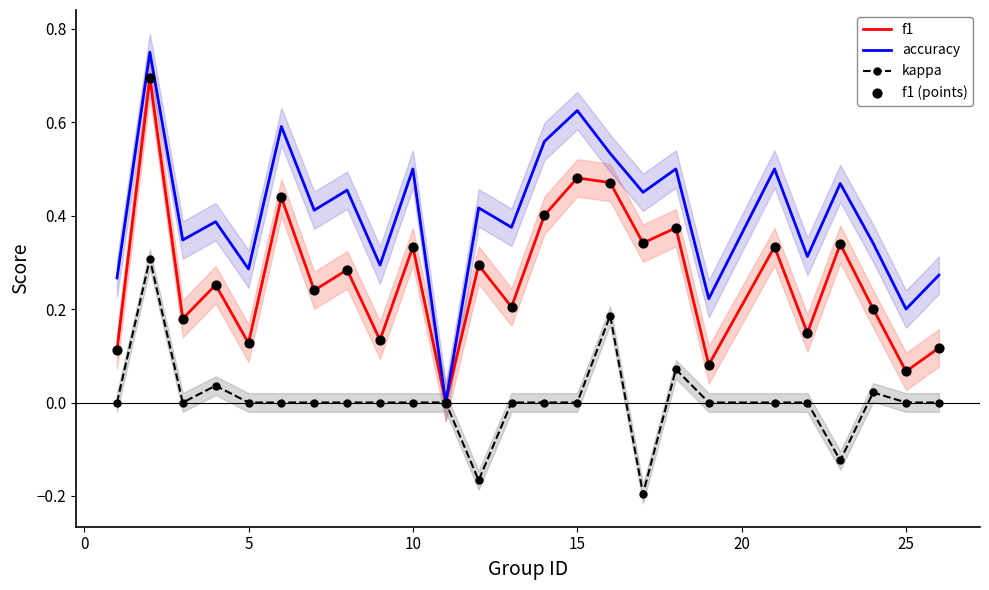

What are all the series names shown in the legend?

f1, accuracy, kappa, f1 (points)